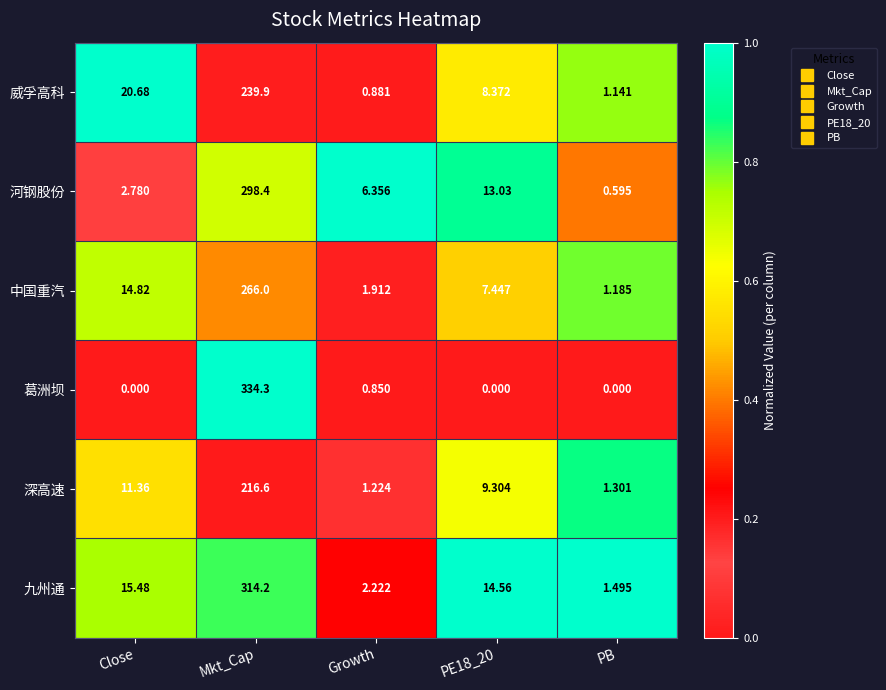

Where is 葛洲坝 nearest to the value 167?

Growth